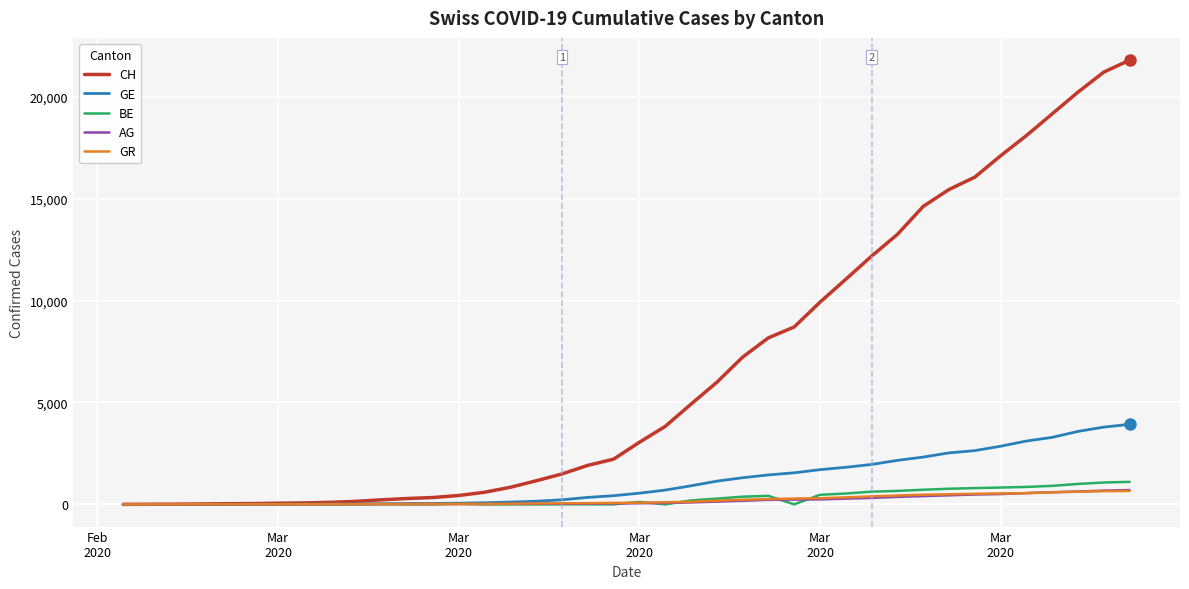

Which series has the widest spread of values?

CH